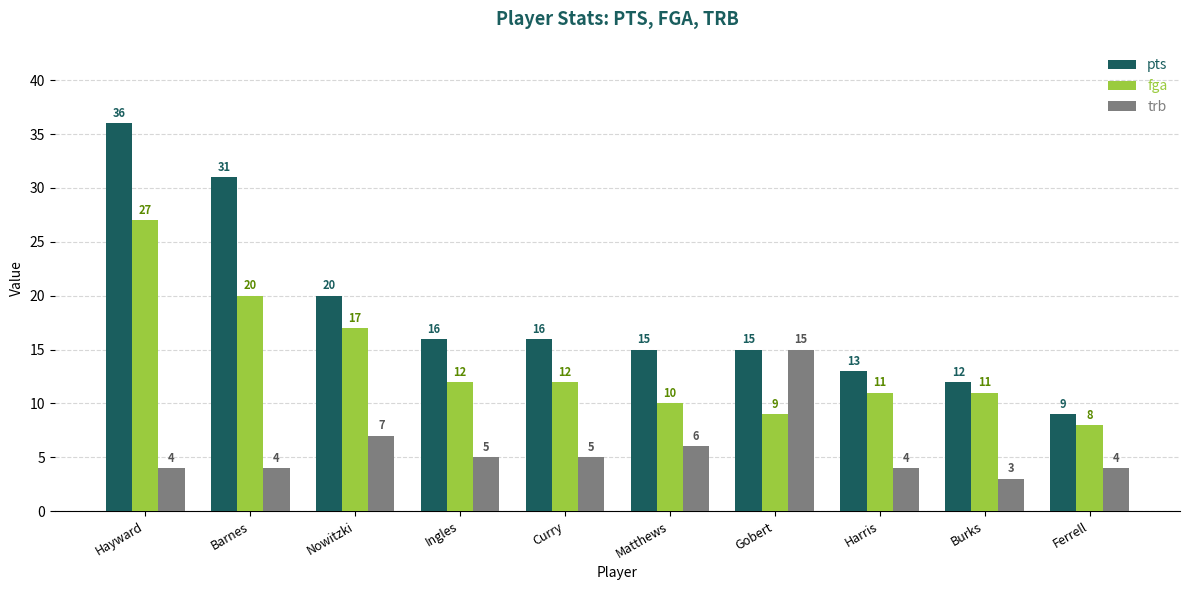

What is the total value across all series at Harris?

28